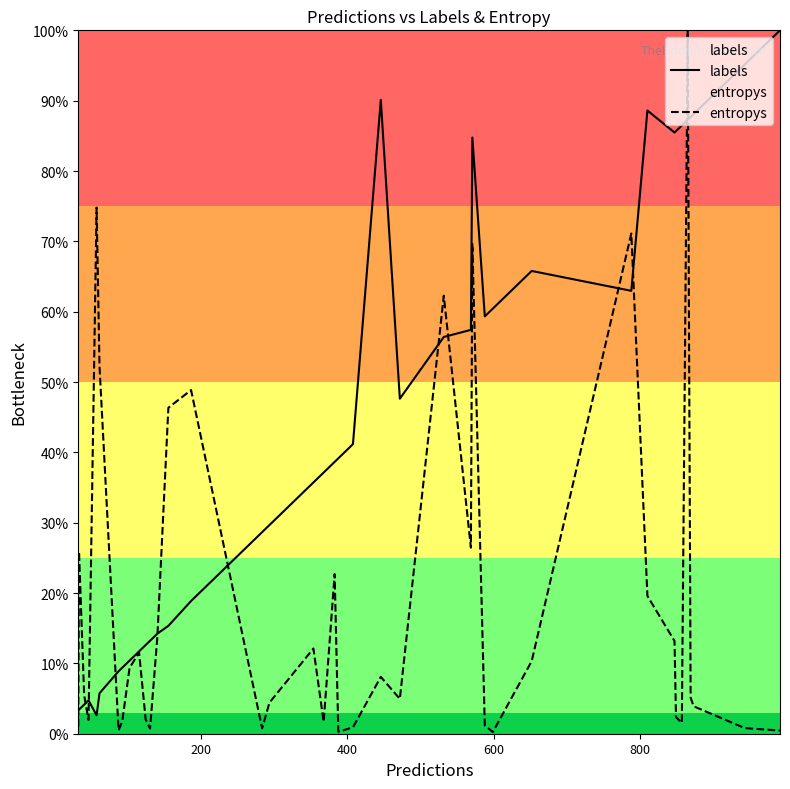

What is the highest value of the labels series?

100.0